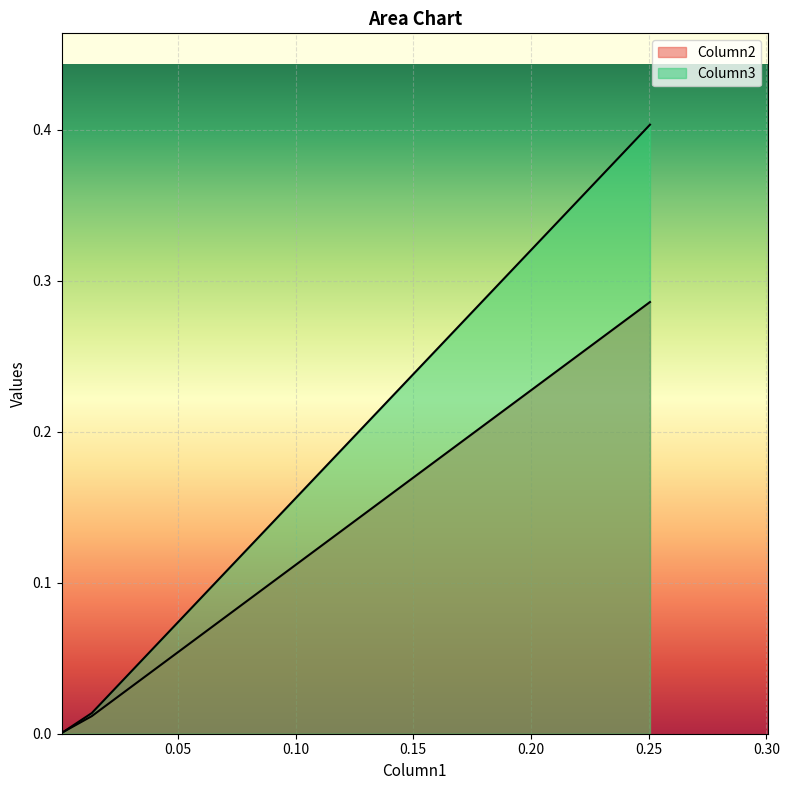

Which series has the largest total across all categories?

Column3